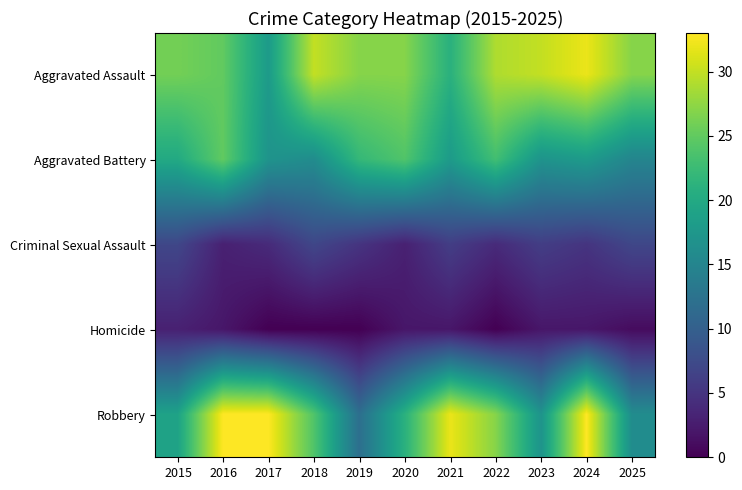

Reading left to right, extract all data points from this chart.

Aggravated Assault: 2015=26	2016=25	2017=18	2018=30	2019=27	2020=27	2021=21	2022=29	2023=30	2024=32	2025=27
Aggravated Battery: 2015=20	2016=25	2017=17	2018=16	2019=22	2020=24	2021=18	2022=23	2023=17	2024=18	2025=15
Criminal Sexual Assault: 2015=7	2016=3	2017=4	2018=7	2019=5	2020=3	2021=6	2022=4	2023=6	2024=5	2025=7
Homicide: 2015=3	2016=2	2017=0	2018=0	2019=0	2020=2	2021=2	2022=0	2023=2	2024=2	2025=1
Robbery: 2015=19	2016=33	2017=33	2018=24	2019=12	2020=21	2021=32	2022=27	2023=17	2024=33	2025=16